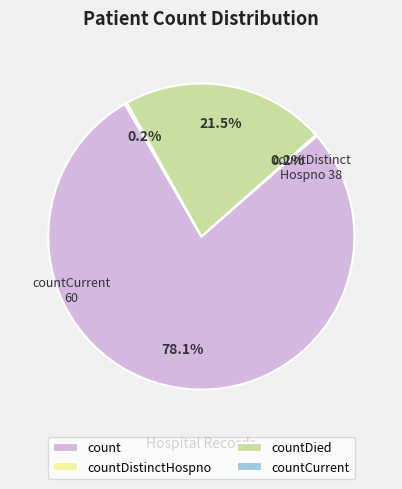

Which category has the biggest portion of the pie?

count